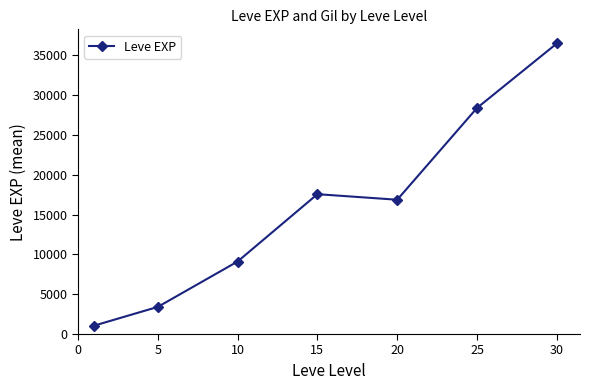

What is the sum of all values?

112873.8